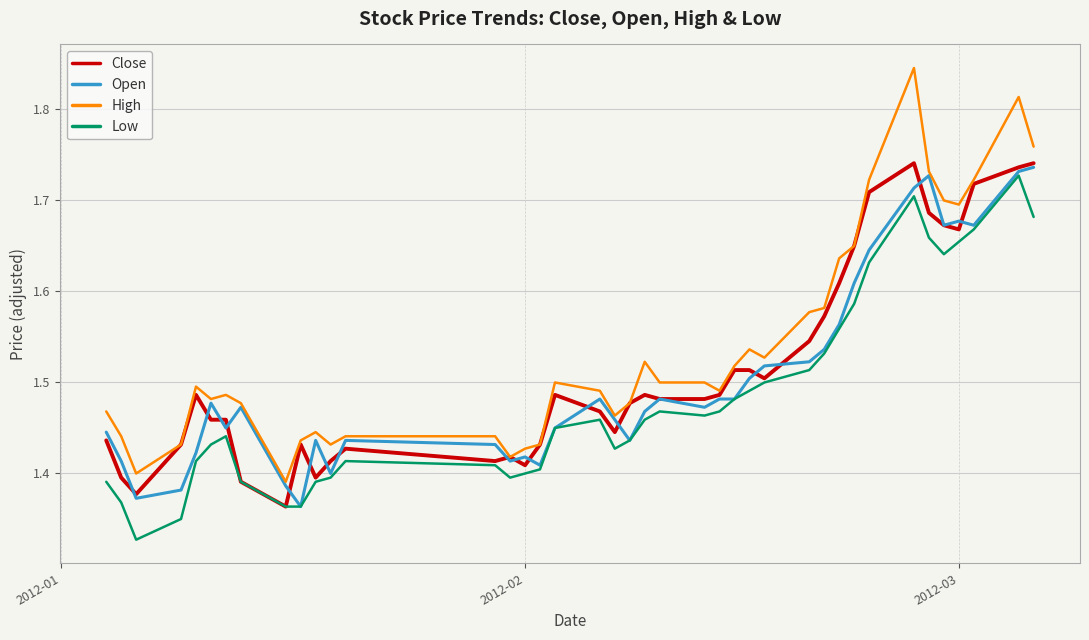

What is the difference between the maximum and minimum values in the High series?

0.5